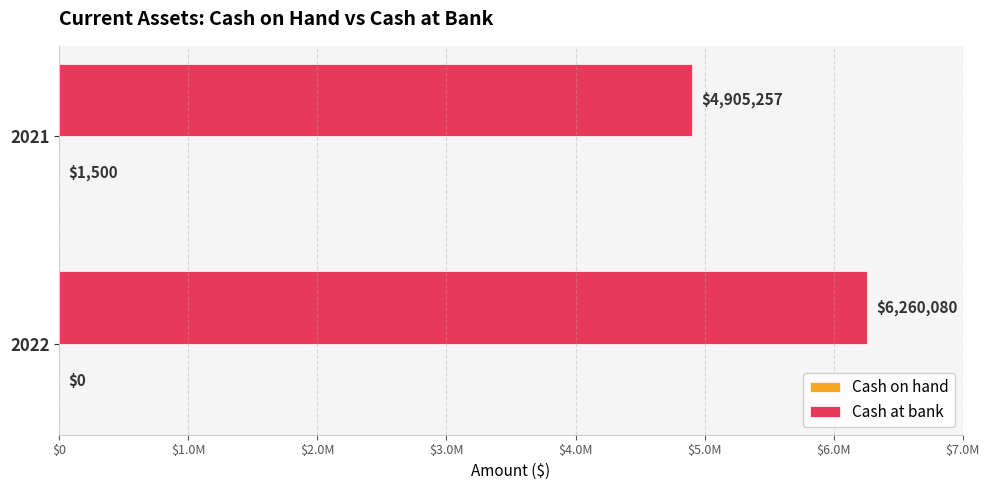

Rank the series by their maximum value, from highest to lowest.

Cash at bank, Cash on hand